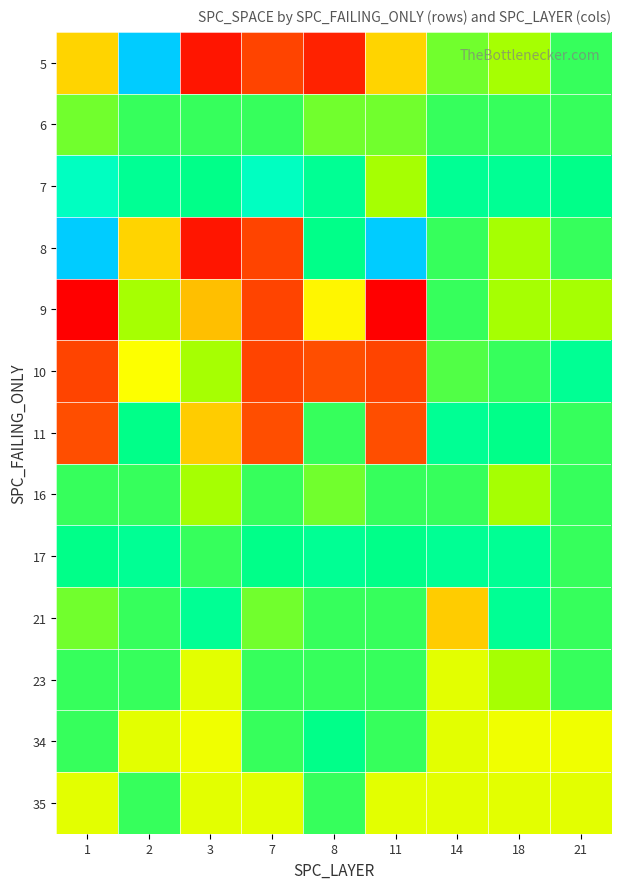

What is the spread (max minus min) of values at 14?

19